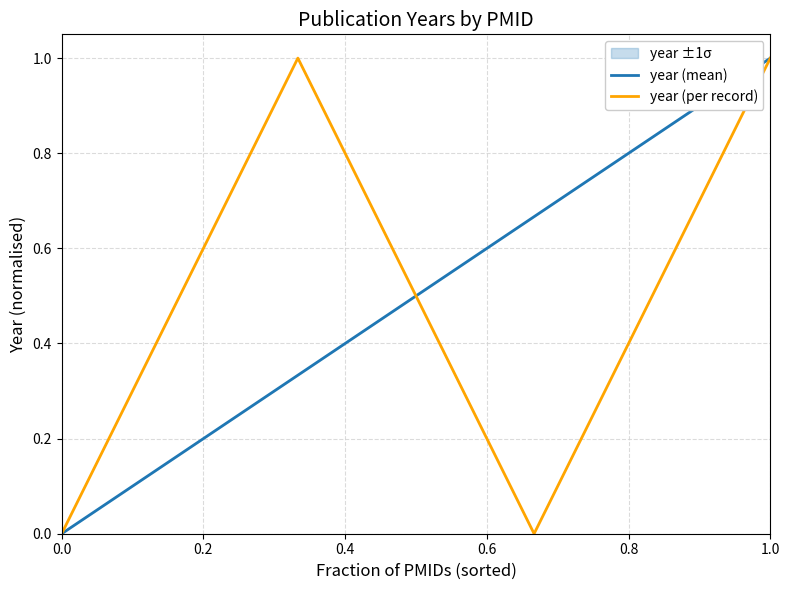

Is it true that the value at 30813925 is 0?

True